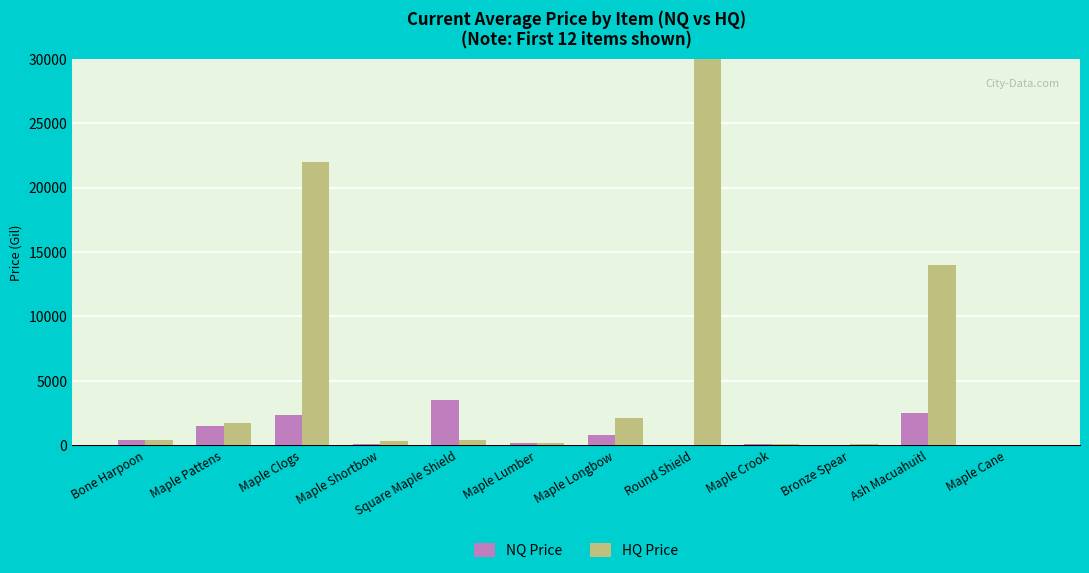

What is the lowest value of the HQ Price series?

25.0